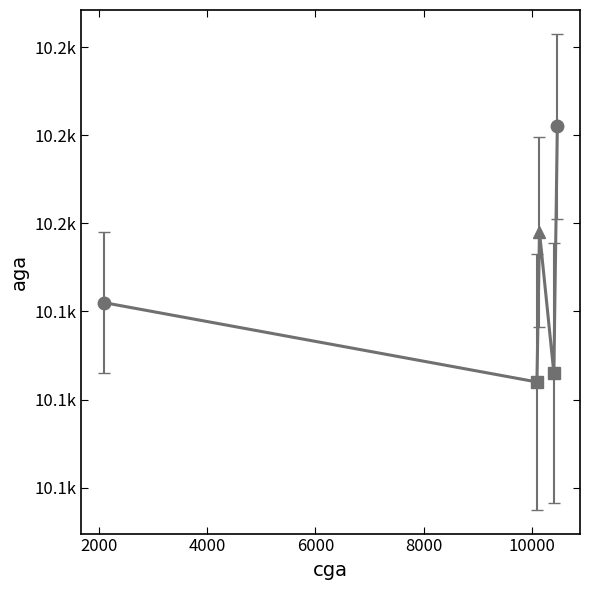

Does the chart have visible grid lines?

No